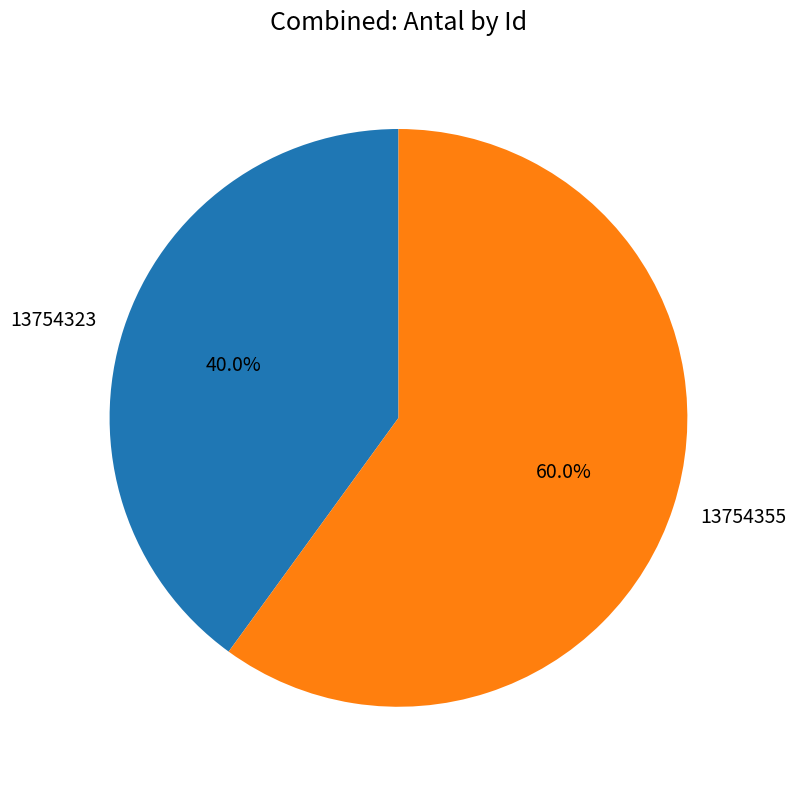

What is the majority slice?

13754355